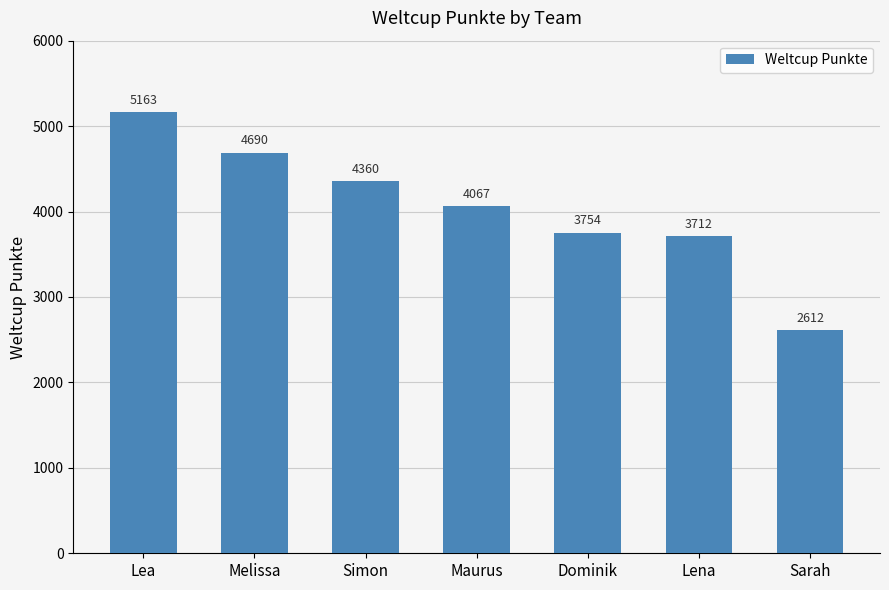

What position from the right is Lea?

7